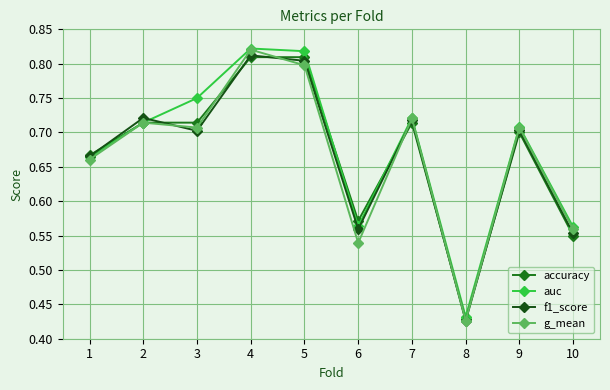

At which category does auc reach its first local valley?

6